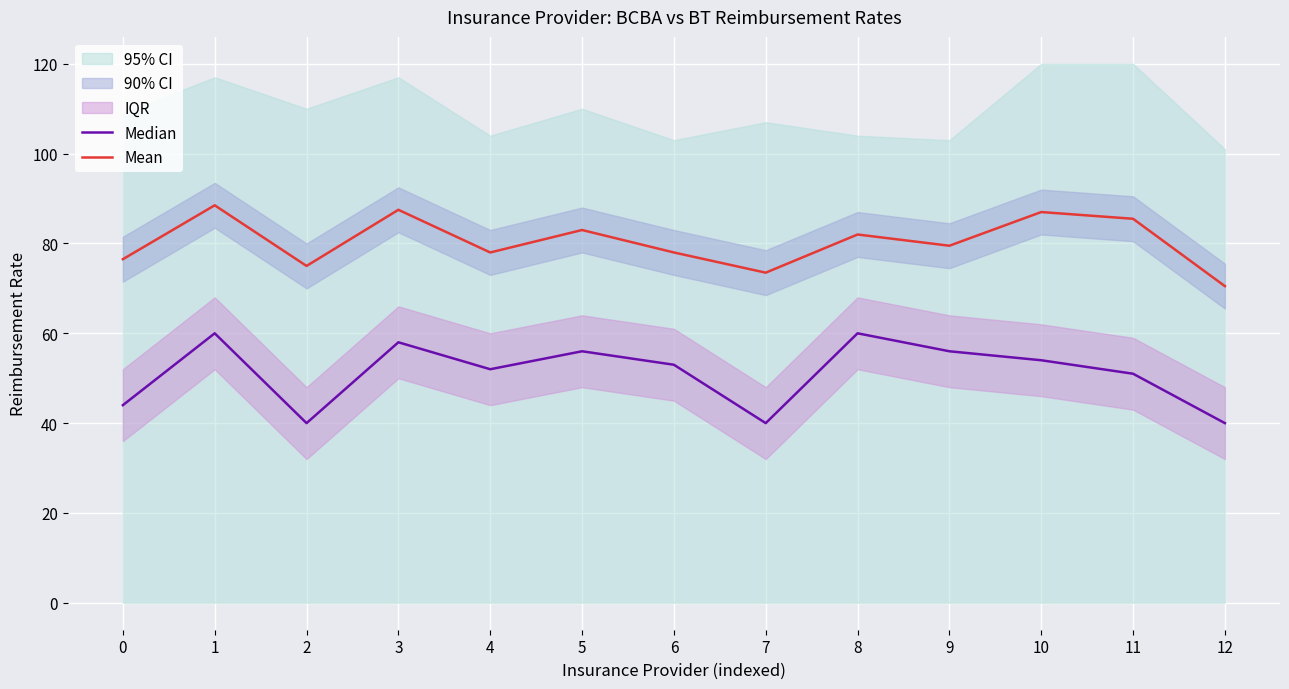

Where is Mean nearest to the value 79?

9